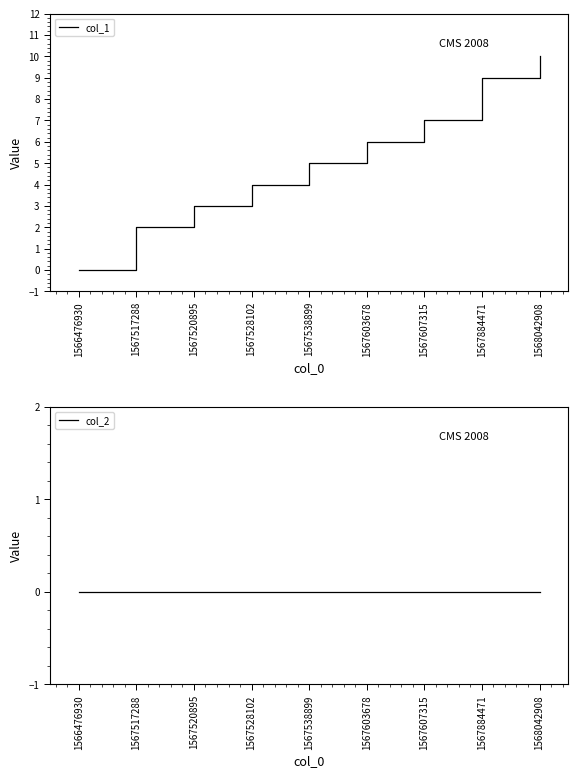

Count the number of data series in this chart.

2